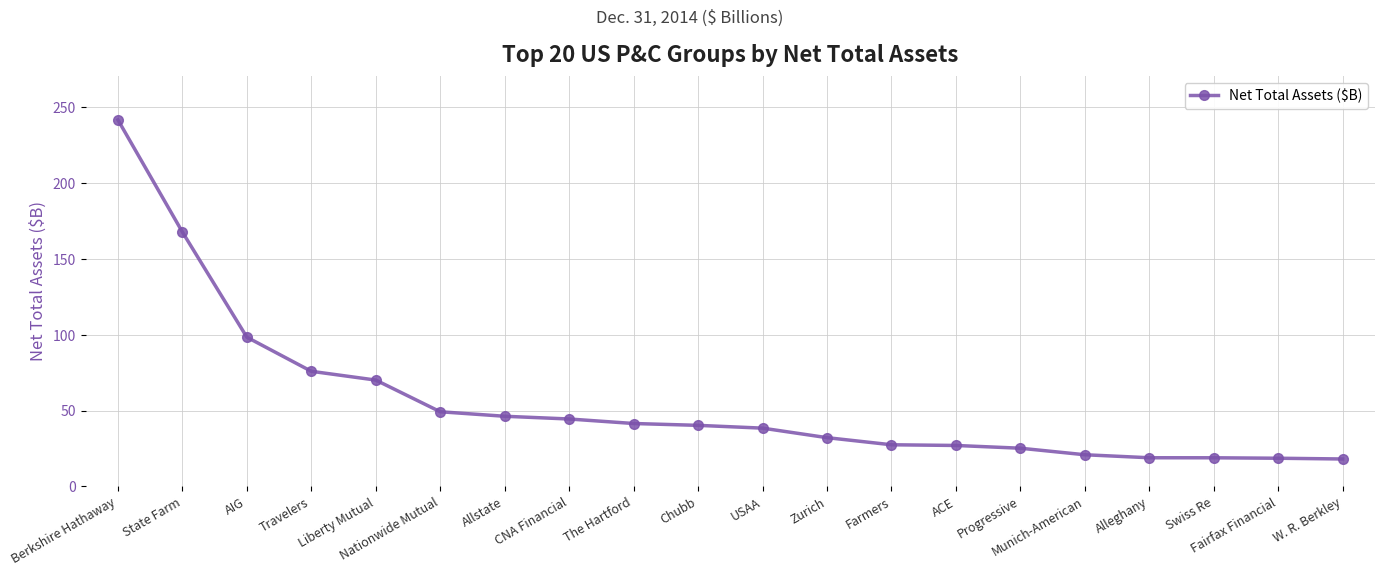

Approximately how many times larger is the value at Swiss Re compared to ACE?

0.7